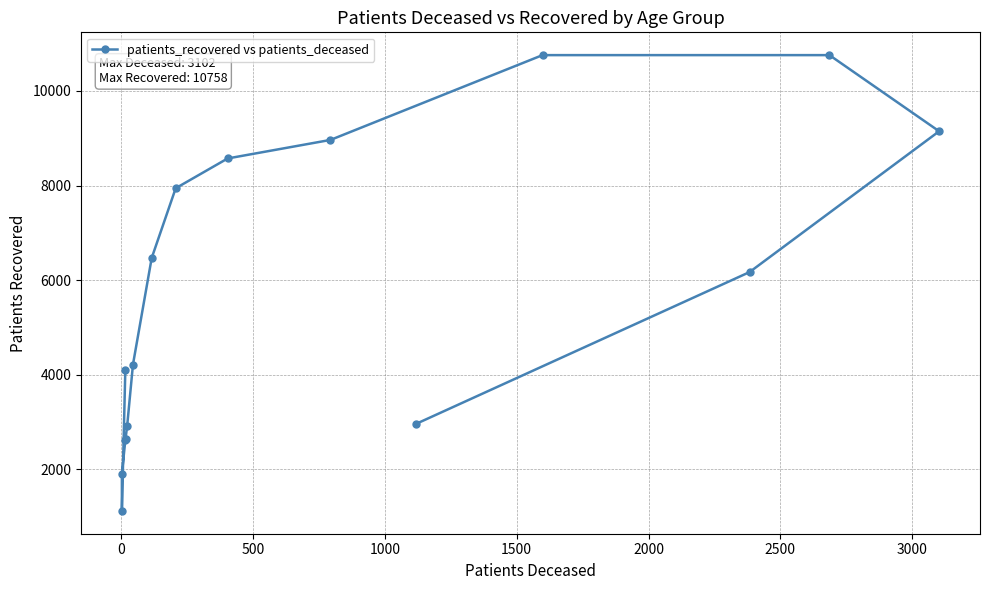

Count the number of categories in the chart.

16